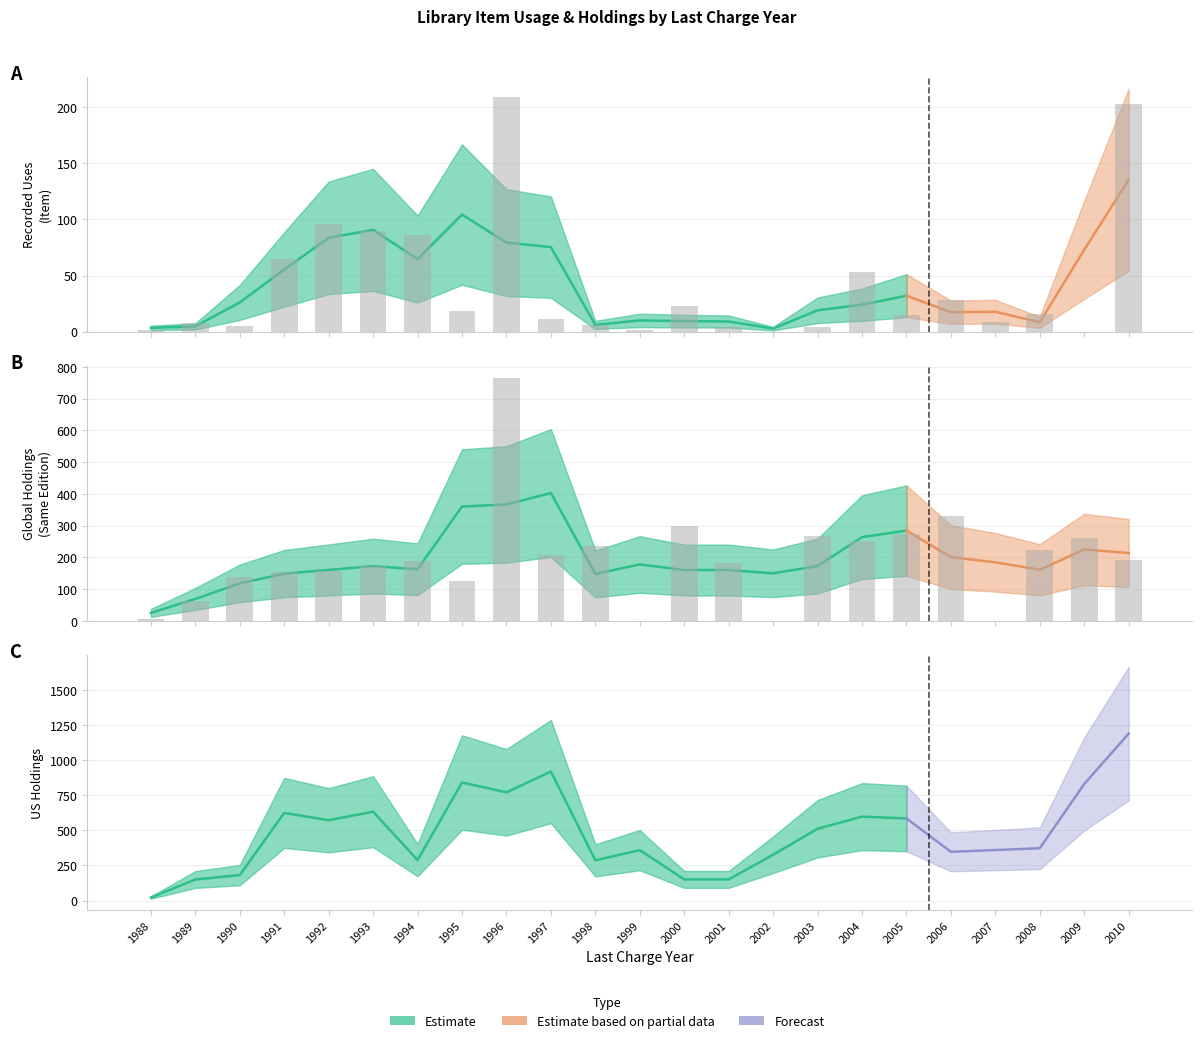

Between 1994 and 2000, which series saw the biggest shift?

Global Holdings - Same Edition